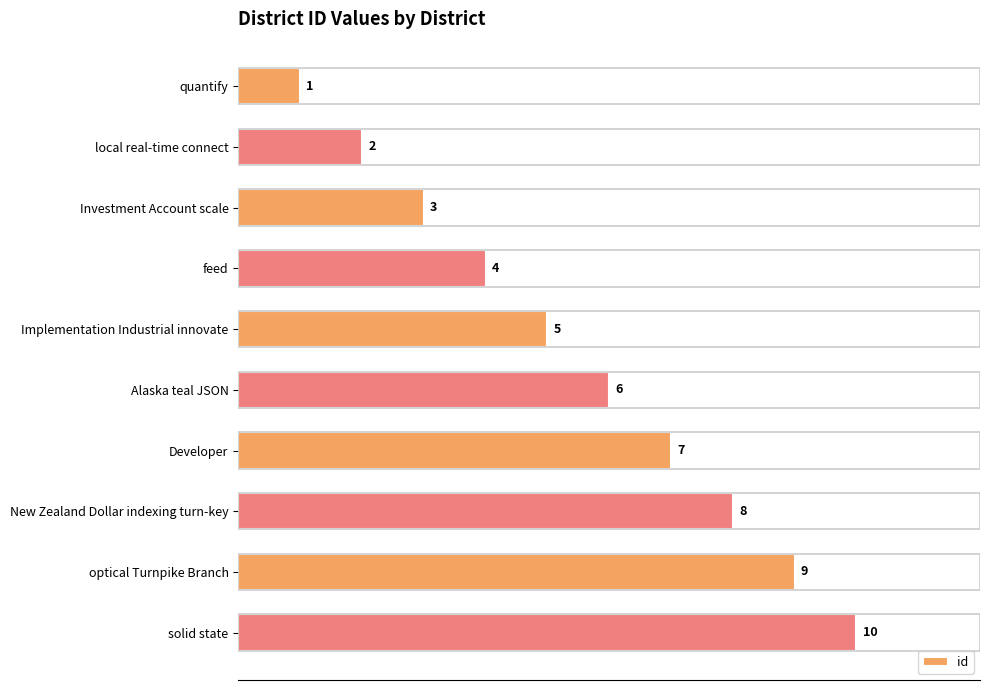

What is the maximum value shown in the chart?

10